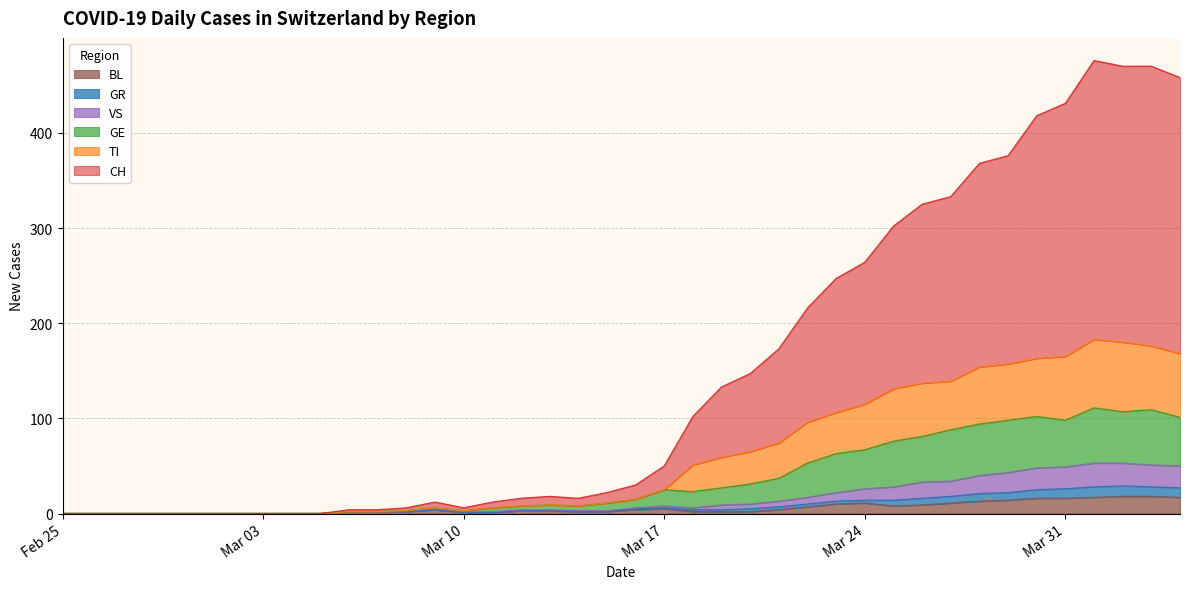

At how many categories does at least one series exceed 81?

18